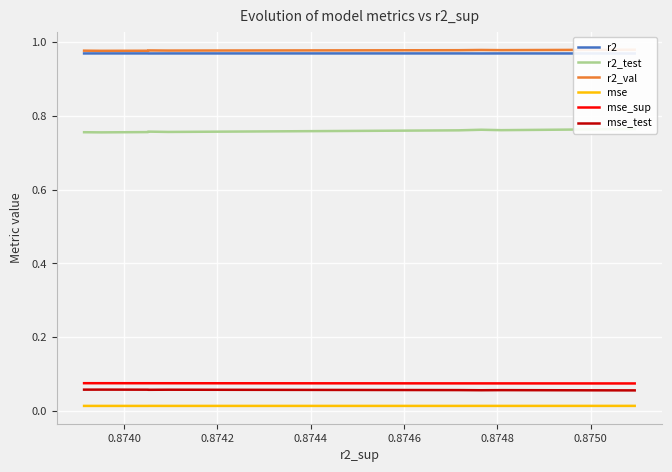

What is the value of the r2_test point at the 1st from the left?

0.8